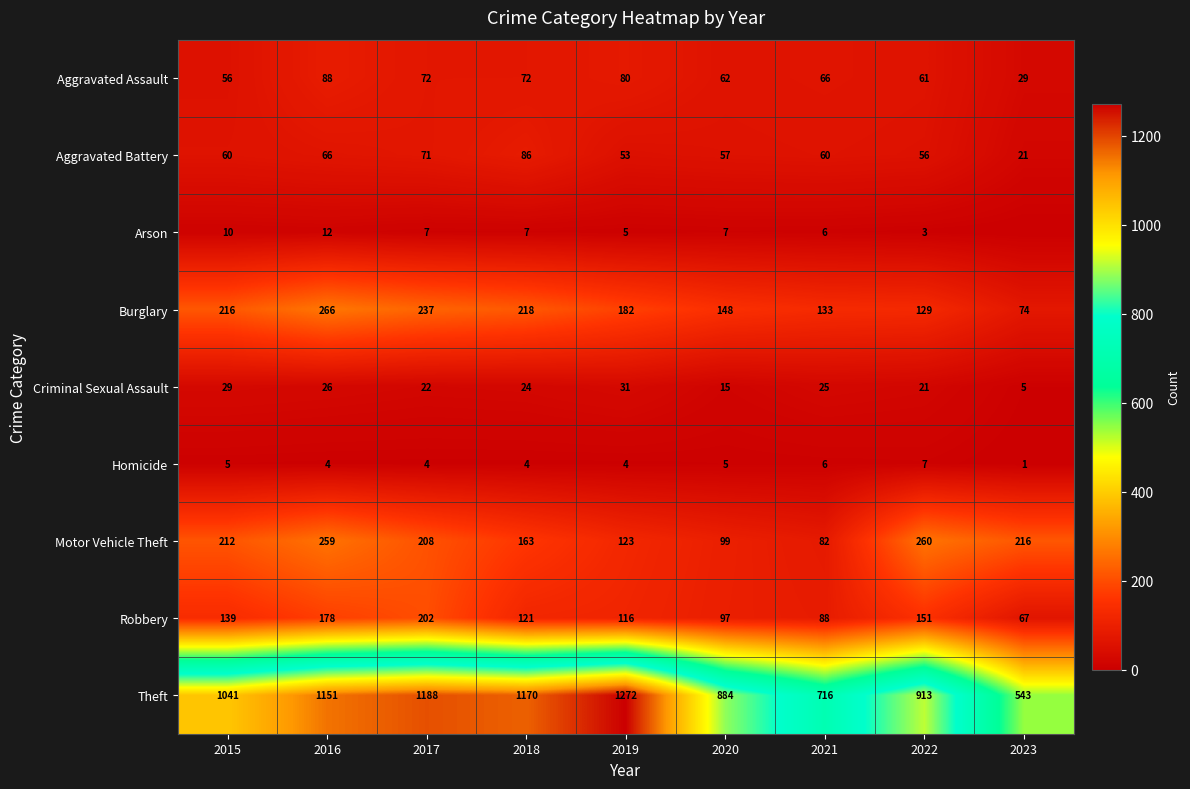

How many data points does each series have?

9